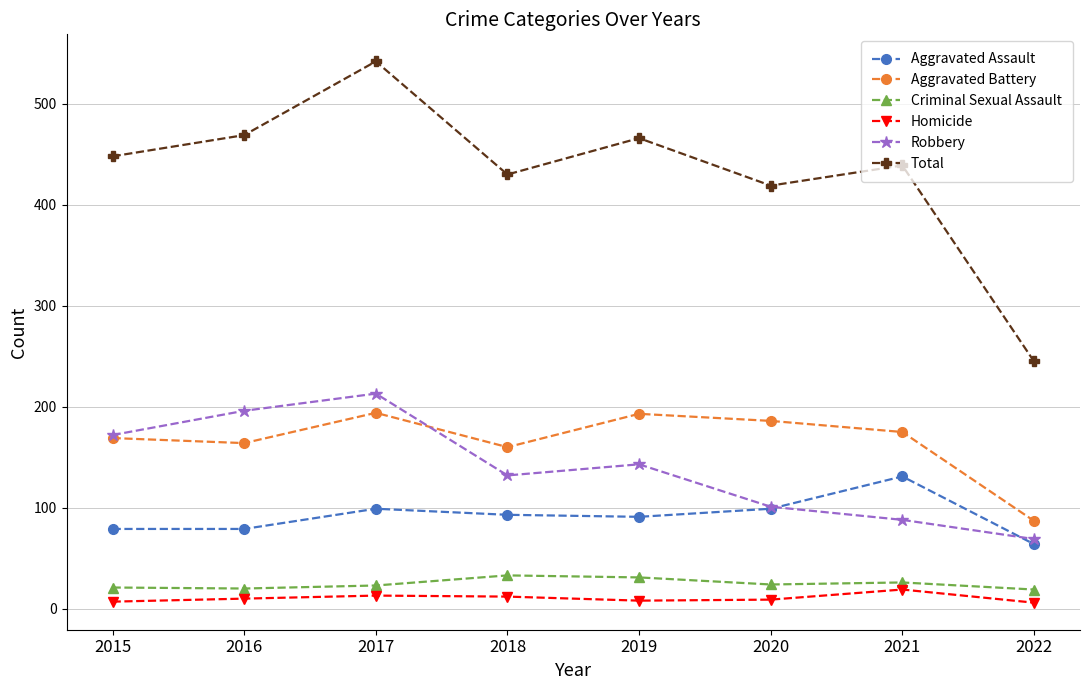

Rank the series at 2017 from lowest to highest value.

Homicide, Criminal Sexual Assault, Aggravated Assault, Aggravated Battery, Robbery, Total